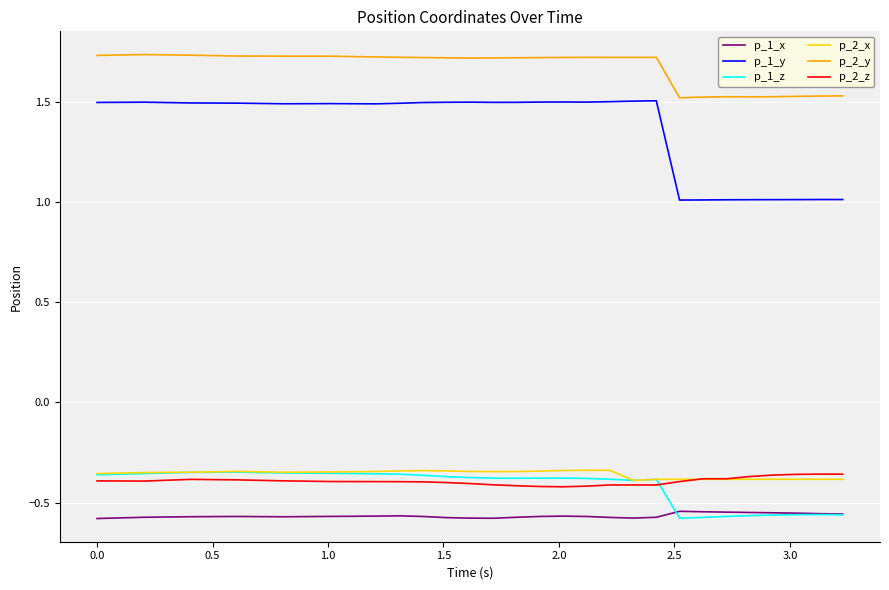

Which series has the largest range (max minus min)?

p_1_y